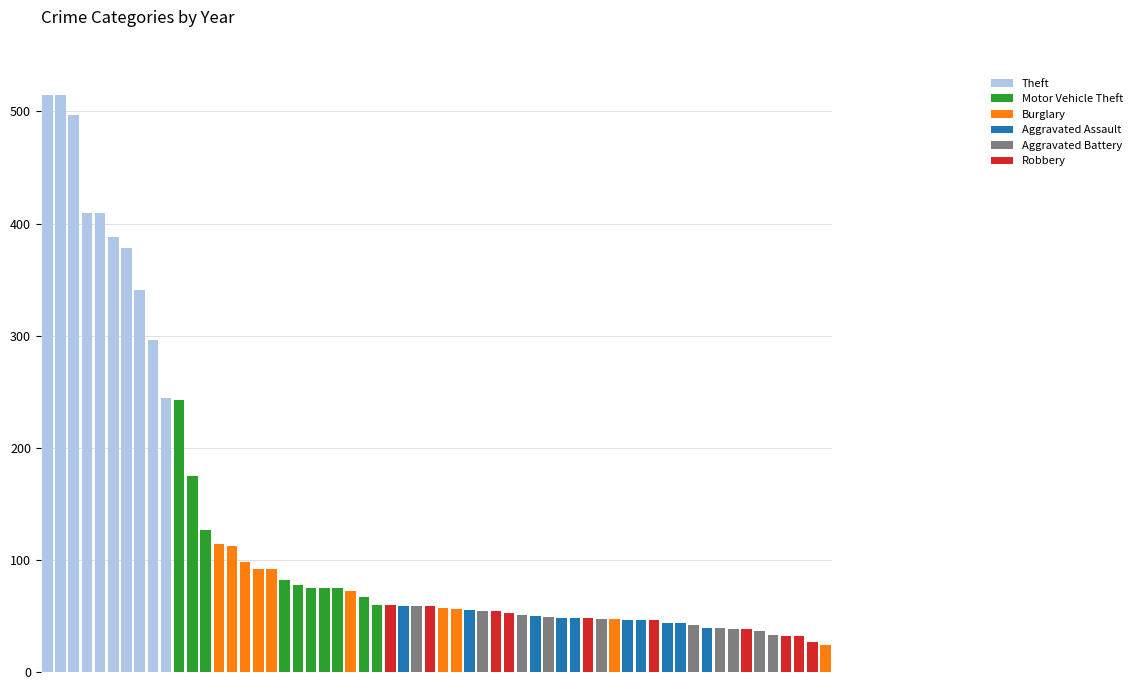

What is the value of the 18th bar from the left?

92